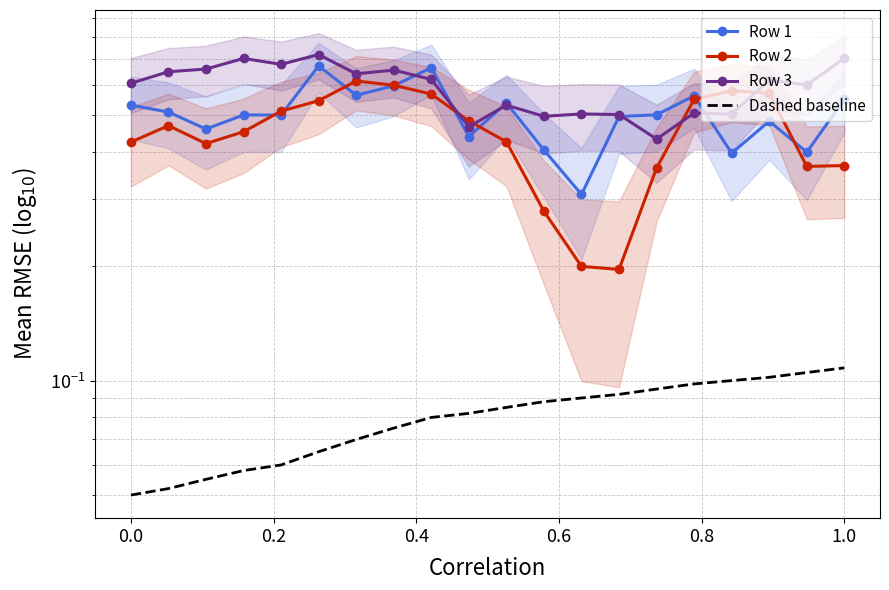

Count the Row 2 values in the range 0 to 1.

20